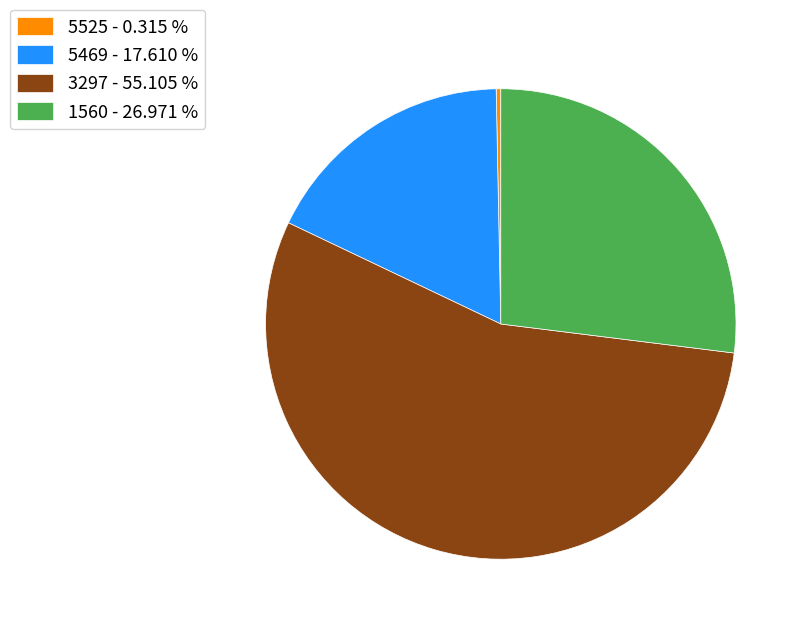

How many segments does this pie chart have?

4